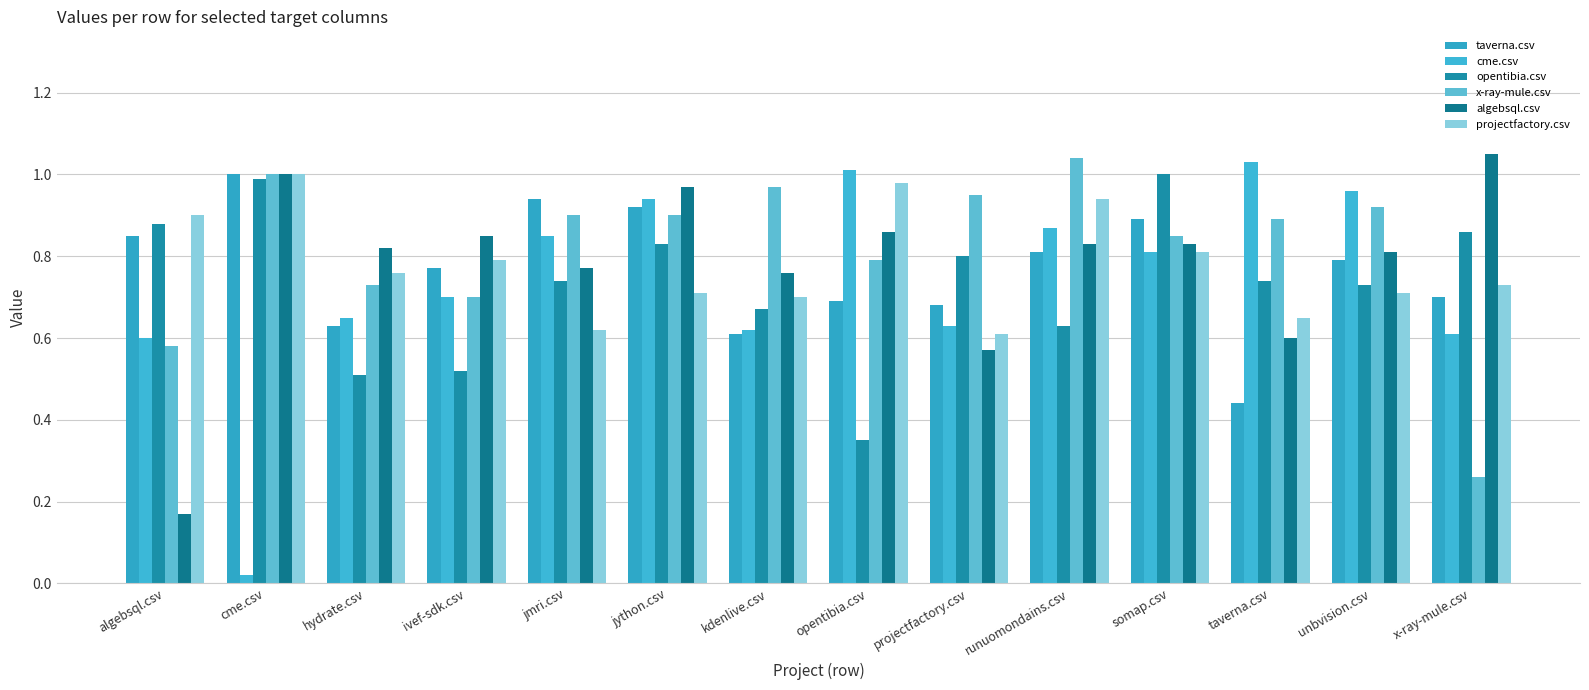

The value of x-ray-mule.csv at cme.csv is 1.0. True or false?

True